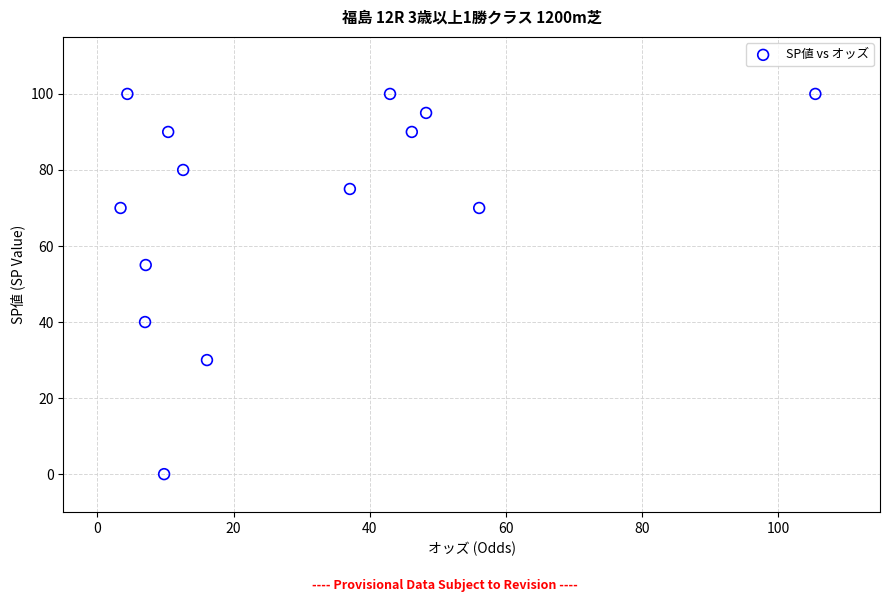

What is the range of Y values (max minus min)?

100